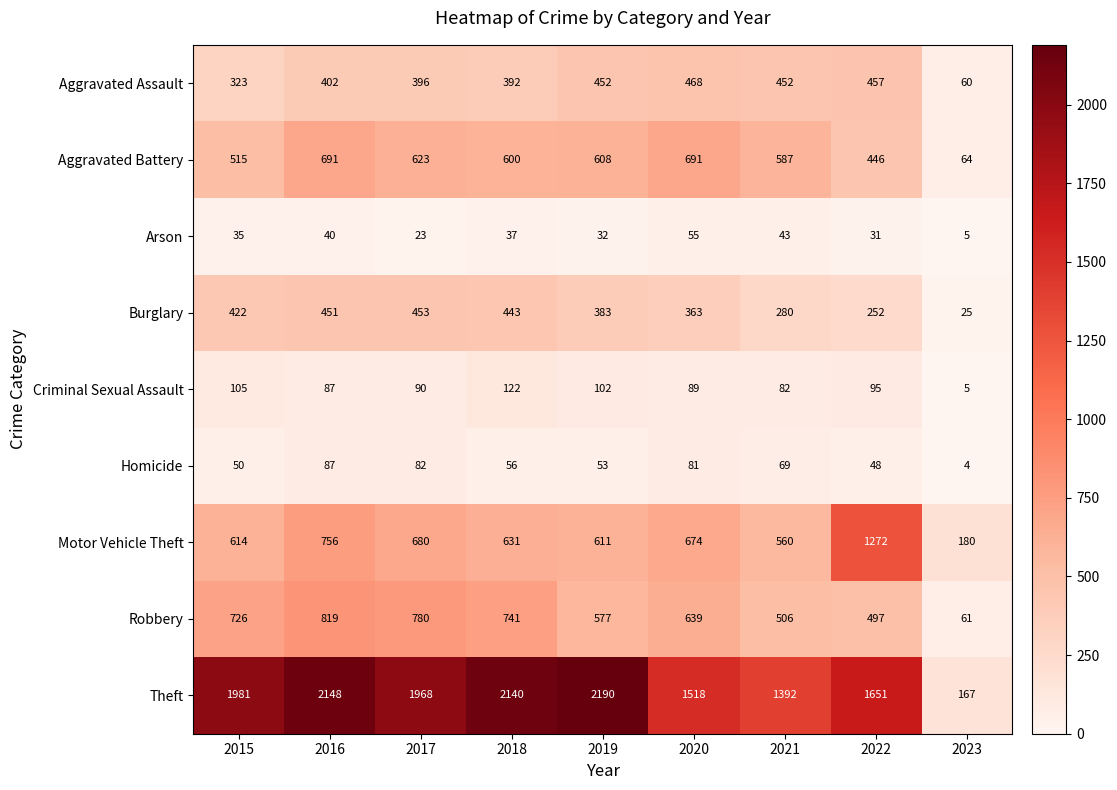

True or false: Robbery has a value of 780 at 2017.

True